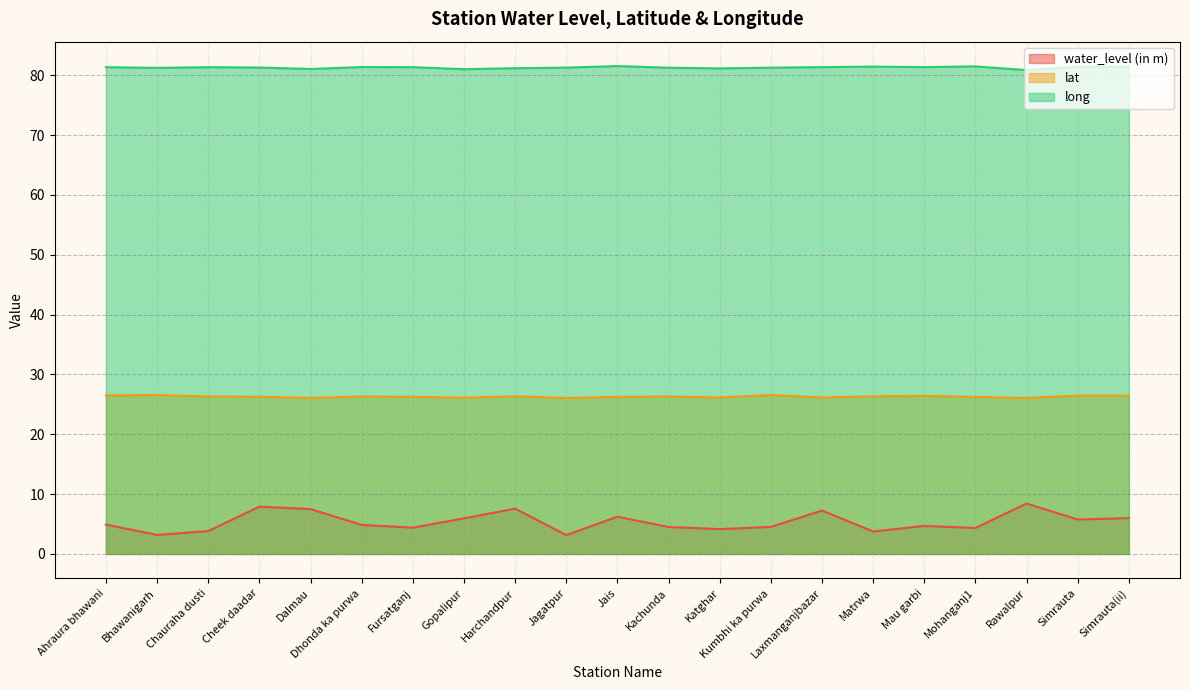

What is the difference between the highest and lowest values at Rawalpur?

72.4